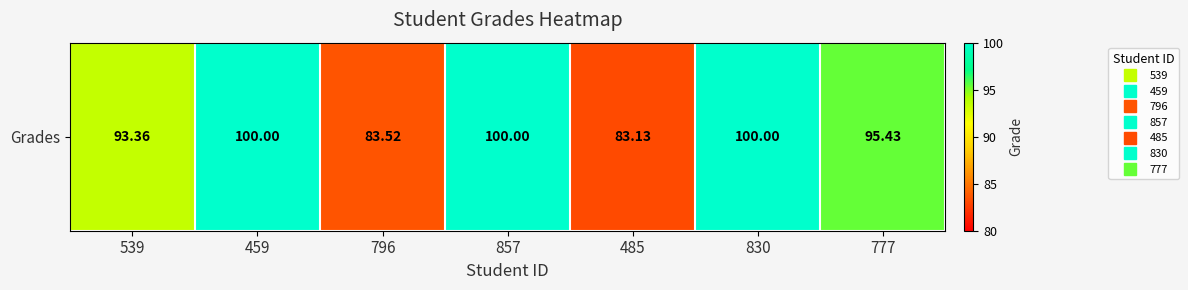

The chart shows a value of 100.0 at 830. True or false?

True